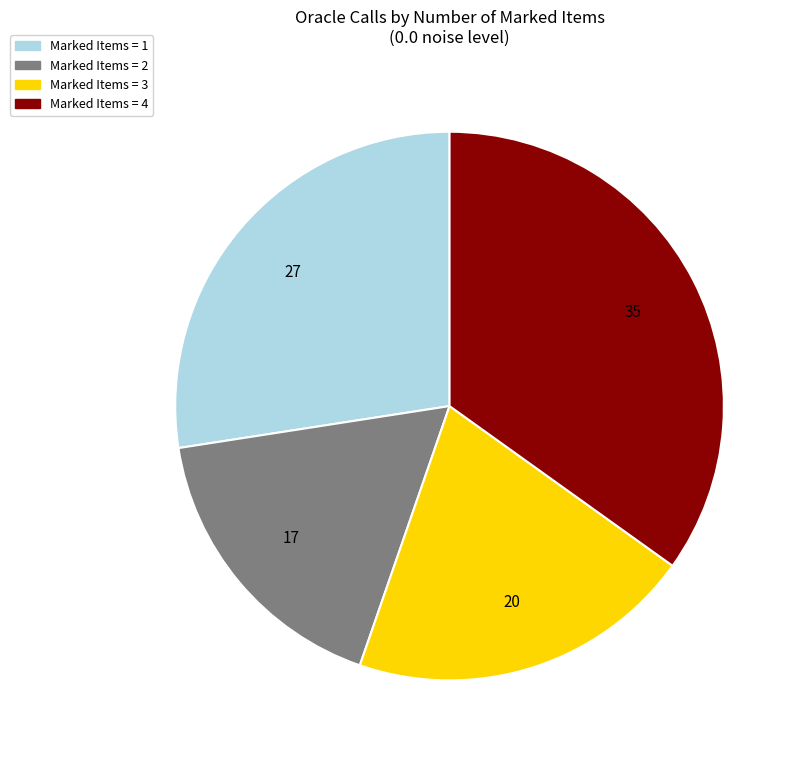

Is there any slice that represents more than half of the pie?

No